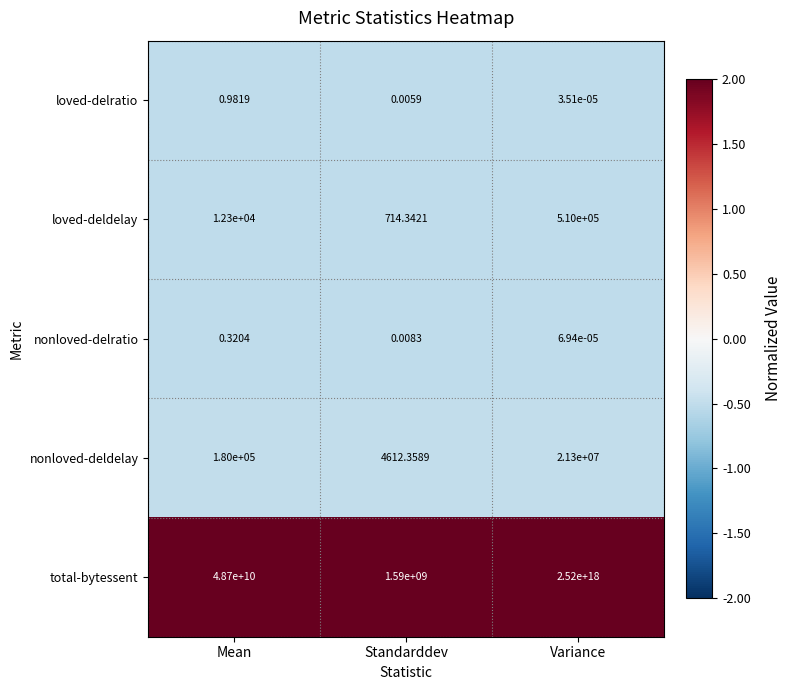

Where is nonloved-deldelay nearest to the value 10652306?

Mean